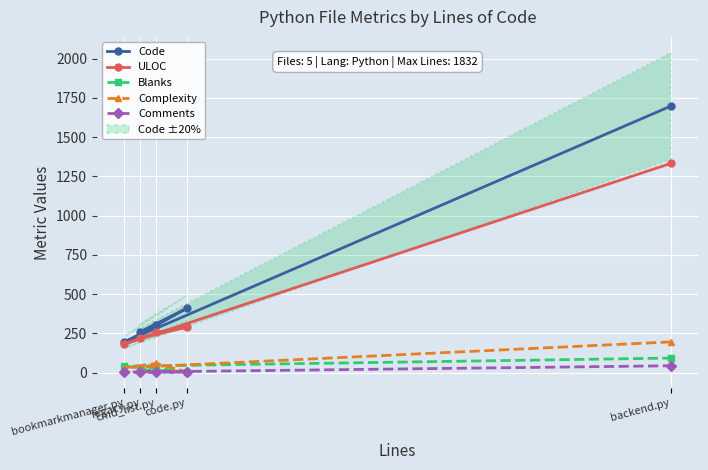

Between cmd_list.py and backend.py, which is larger?

backend.py